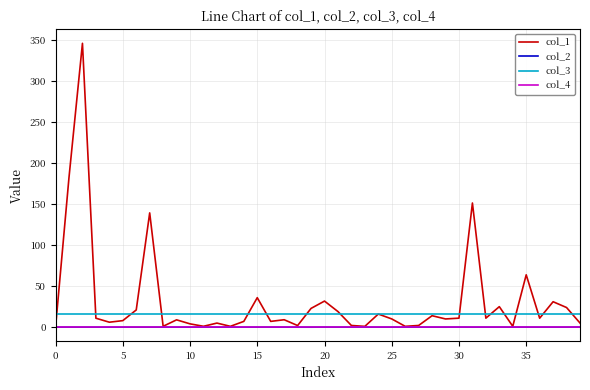

What is the highest value of the col_1 series?

346.1